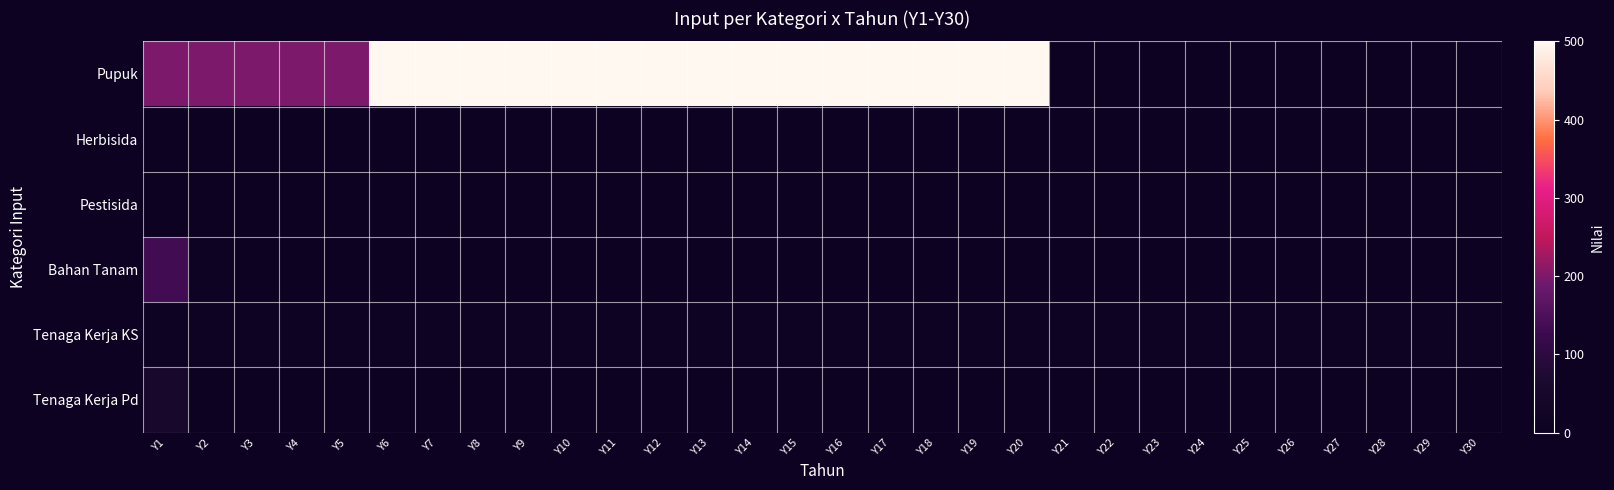

At Y7, list the series in order from largest to smallest.

Pupuk, Tenaga Kerja KS, Herbisida, Pestisida, Bahan Tanam, Tenaga Kerja Pd